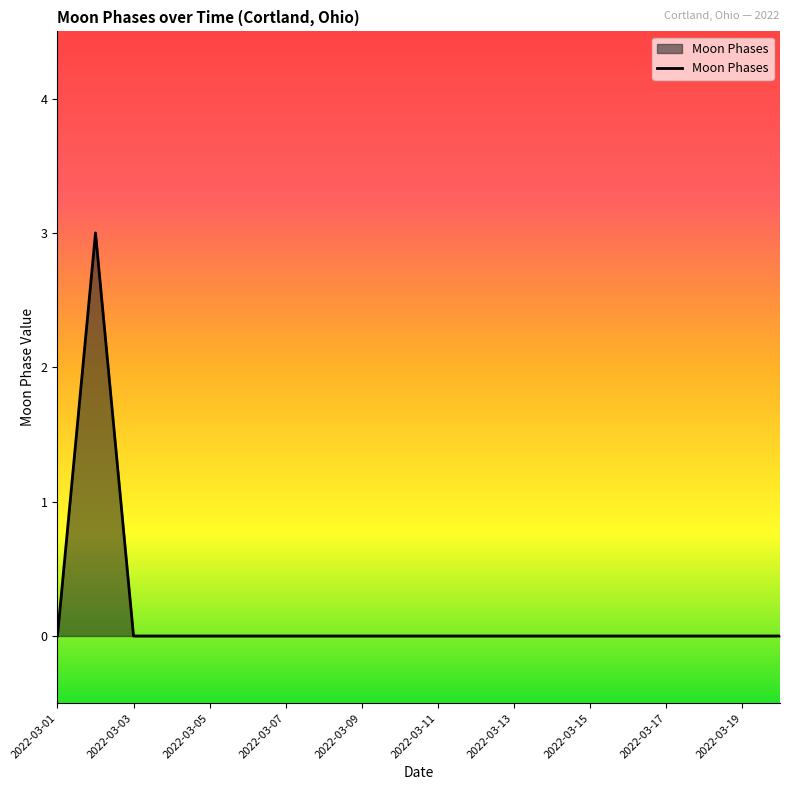

What is the maximum value shown in the chart?

3